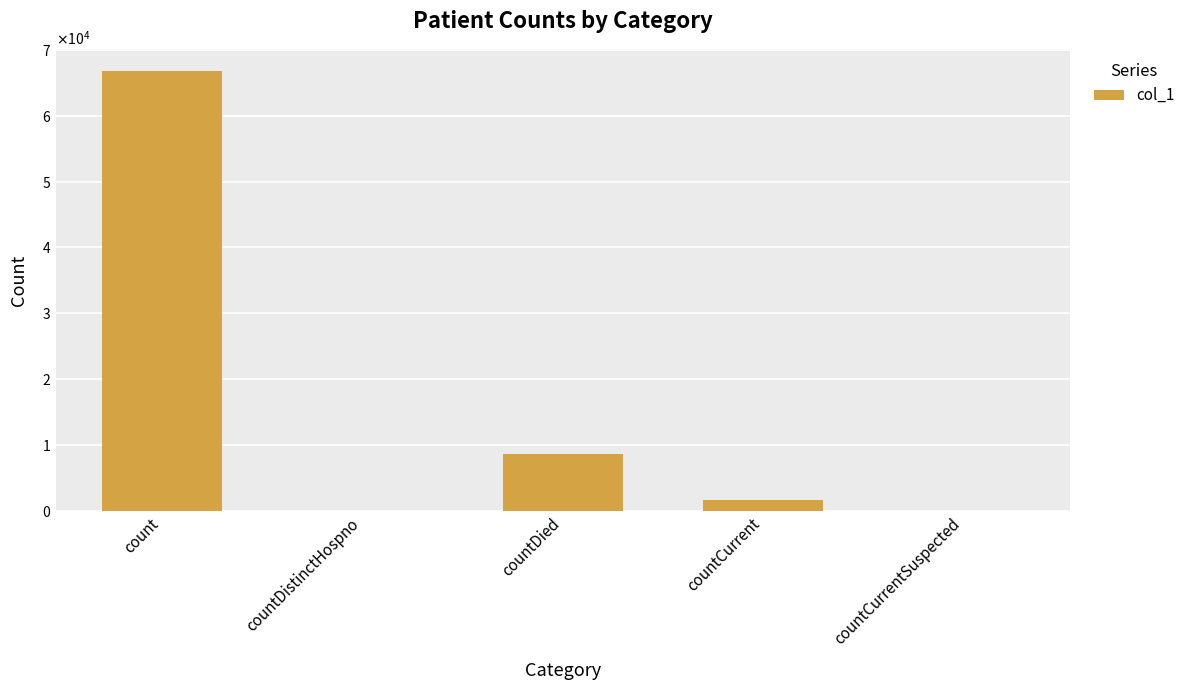

Count the number of data series in this chart.

1